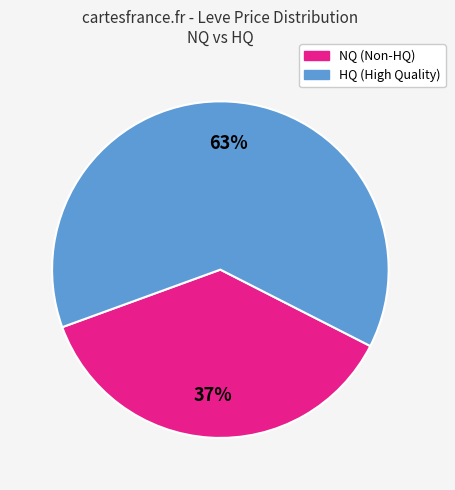

To the nearest percent, what is the difference between the largest and smallest slice percentages?

26%